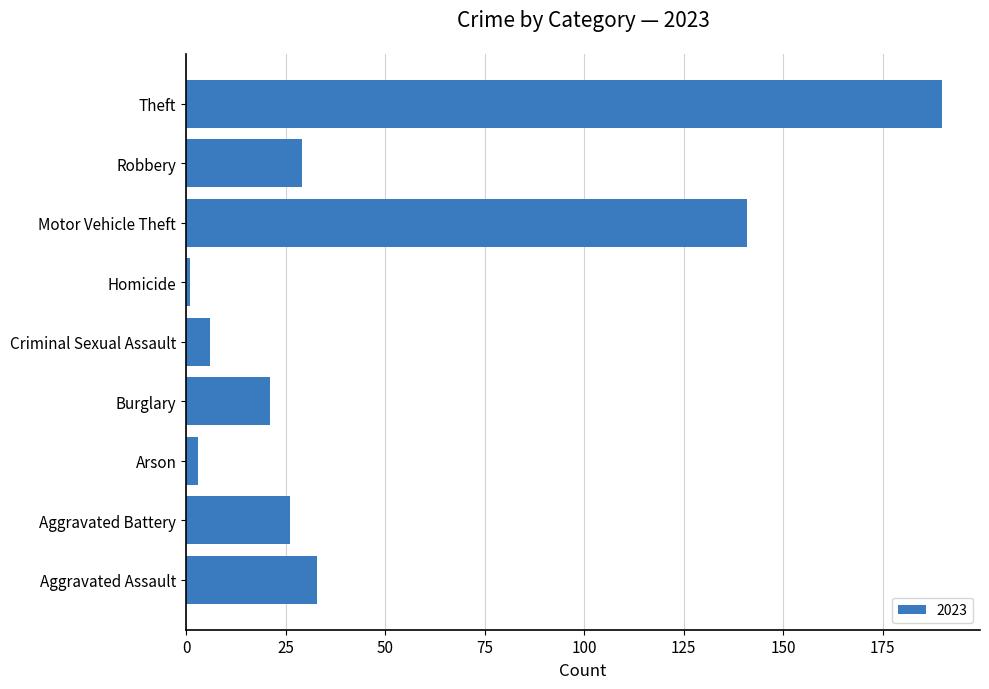

What is the change in value from Criminal Sexual Assault to Theft?

+184